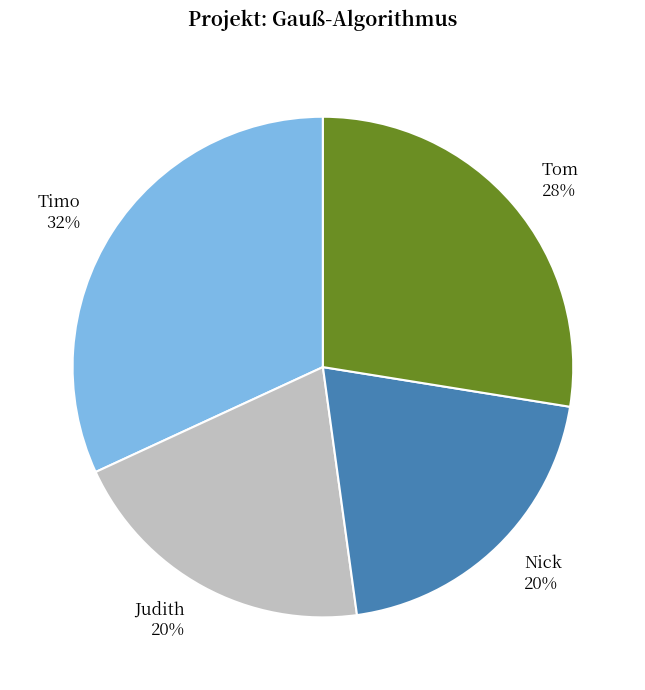

Is it true that Judith is 7% of the pie?

False